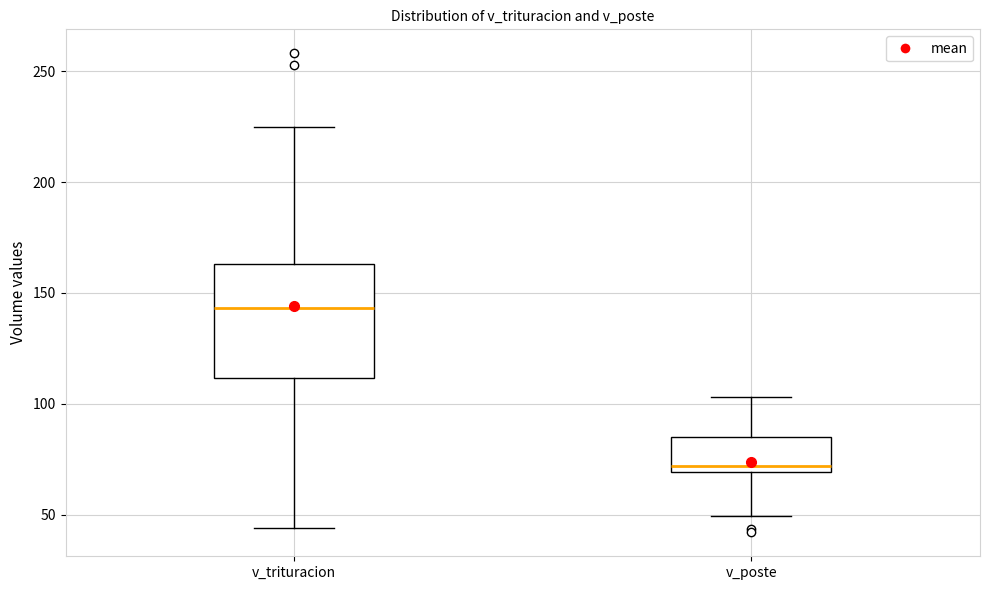

Reading left to right, transcribe this box plot: for each box, give where its median line is, the range the box spans, and where its two whiskers end, as read against the y-axis. The values are not printed on the chart, so give them approximately, as read against the axis.

v_trituracion: median 145, box 110 to 165, whiskers 45 to 225
v_poste: median 70 (just above the box's lower edge), box 70 to 85, whiskers 50 to 105